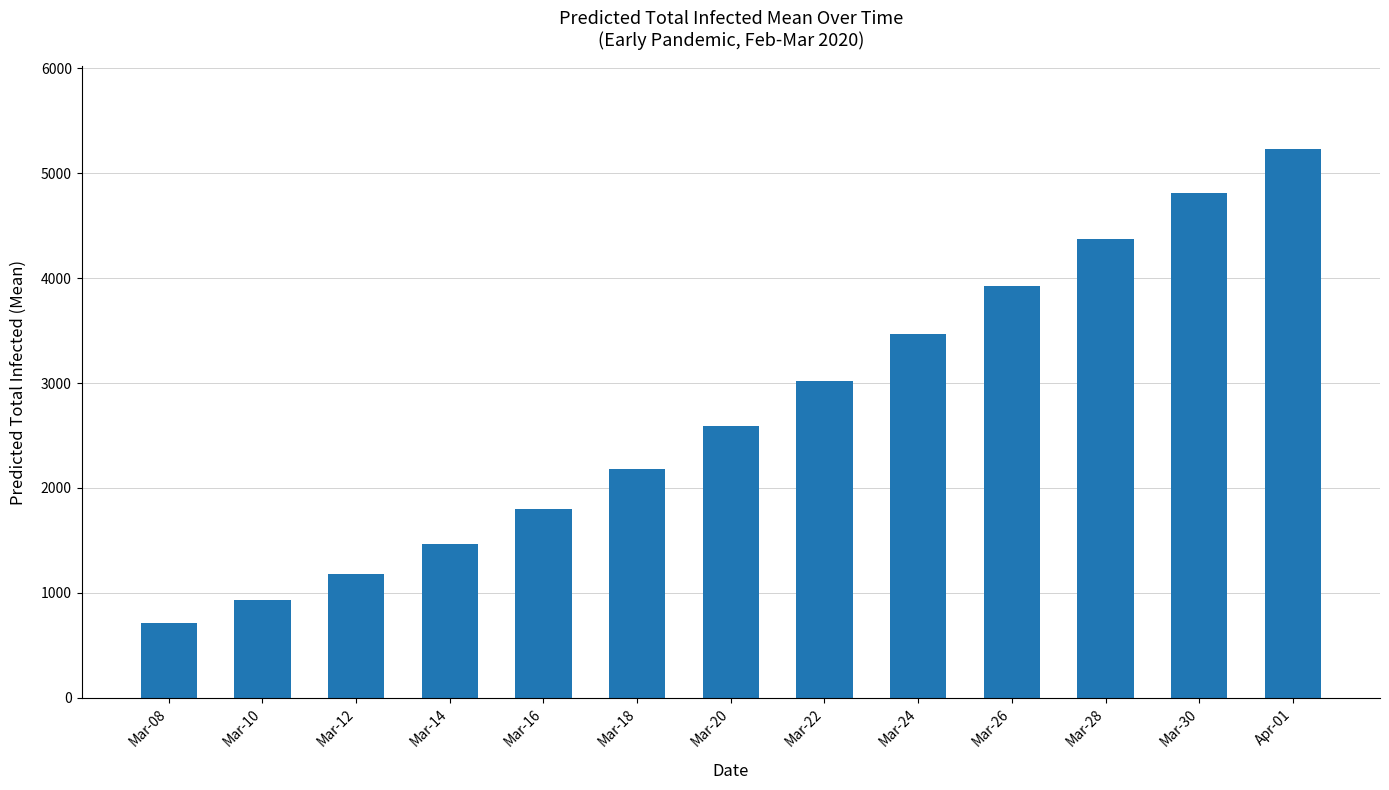

Does the chart contain stacked bars?

No